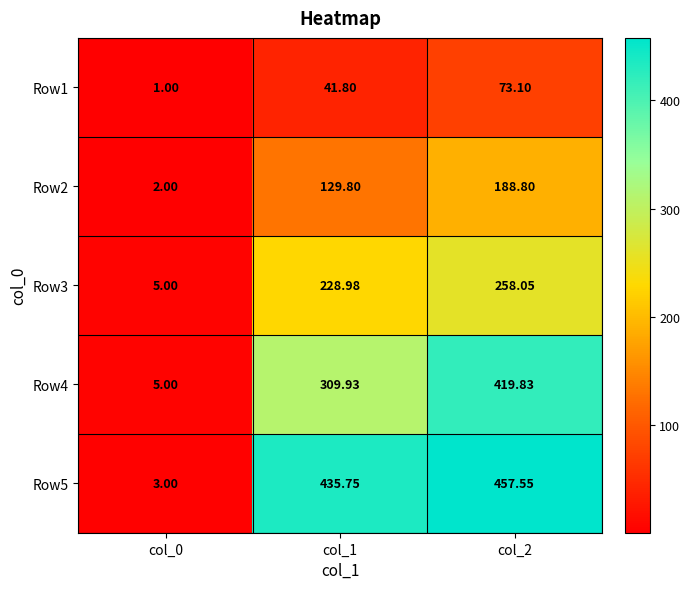

Which category has the lowest value across all series?

col_0